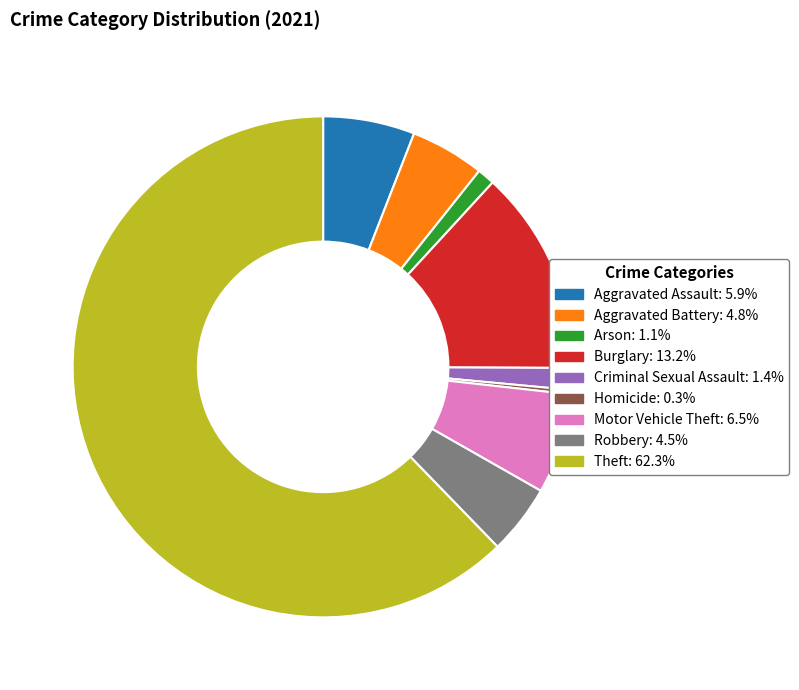

Which category has the smallest portion of the pie?

Homicide